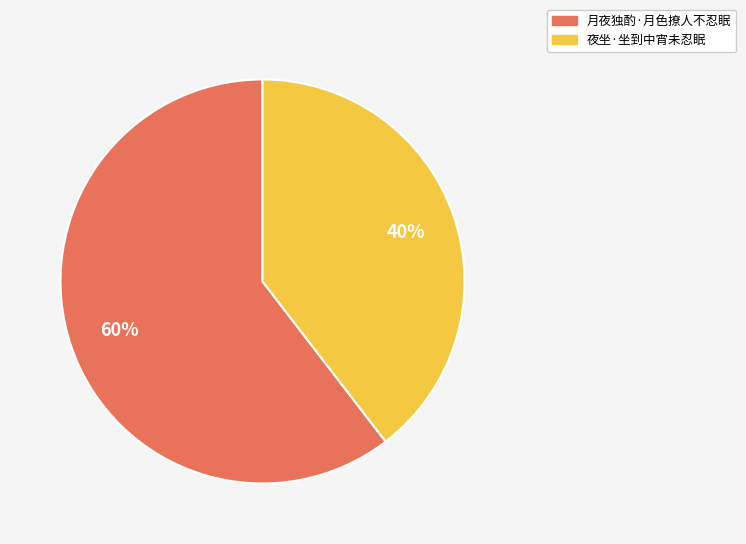

Do 月夜独酌·月色撩人不忍眠 and 夜坐·坐到中宵未忍眠 together represent more than half of the pie?

Yes